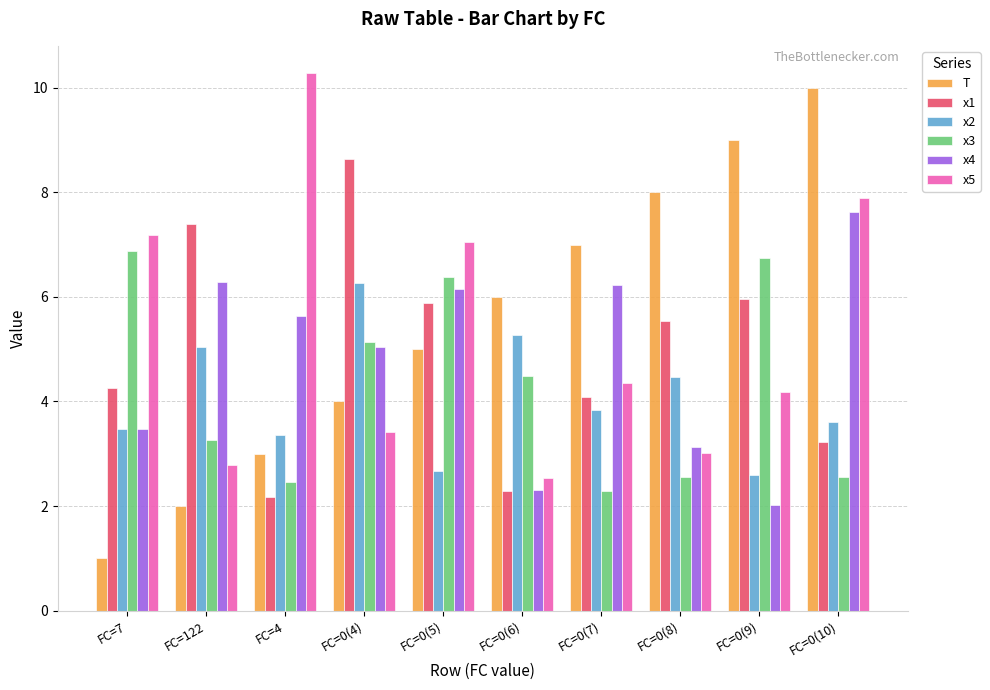

What is the difference between the highest and lowest values at FC=122?

5.4